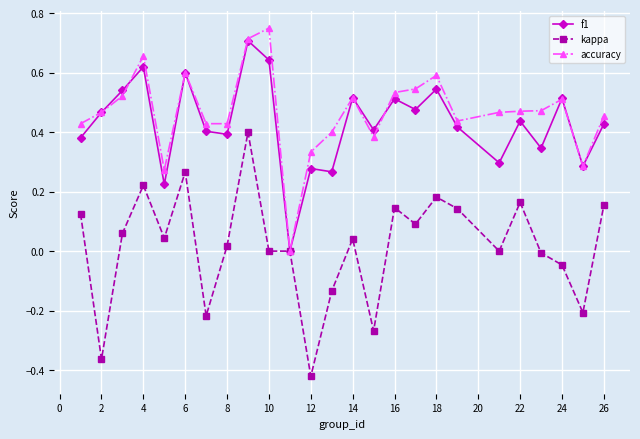

Count the accuracy values in the range 0 to 1.

25